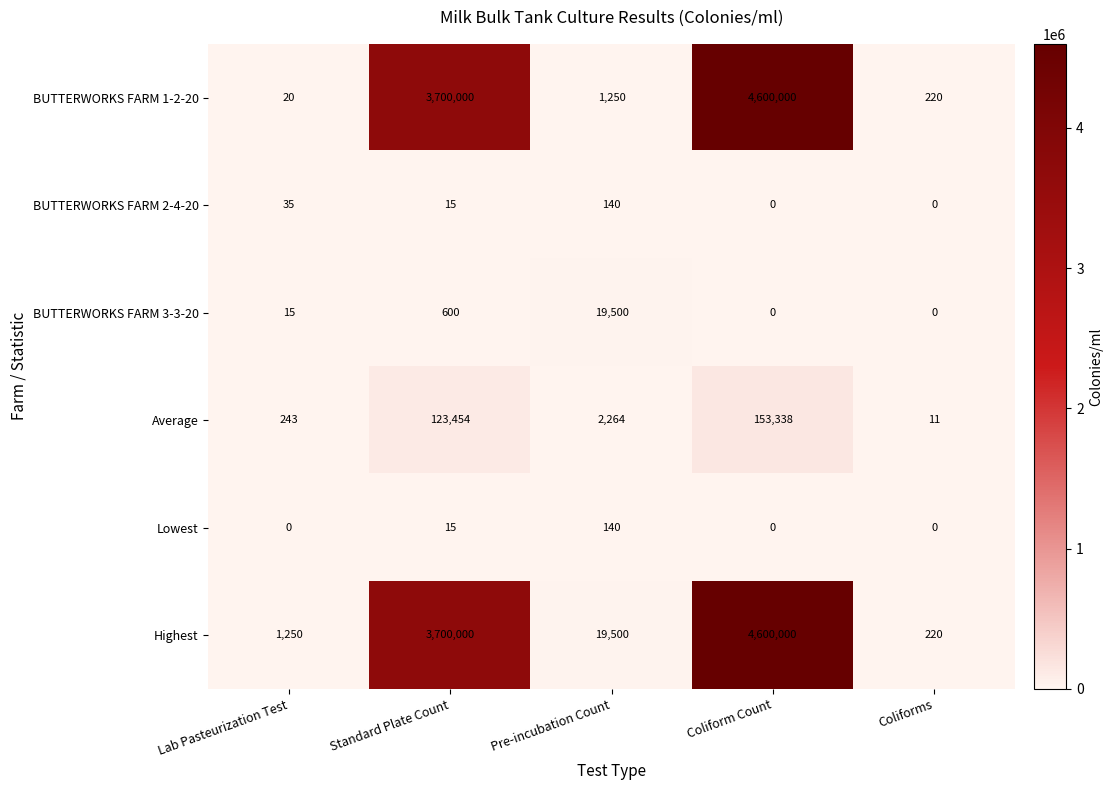

What is the average value of the Highest series?

1664194